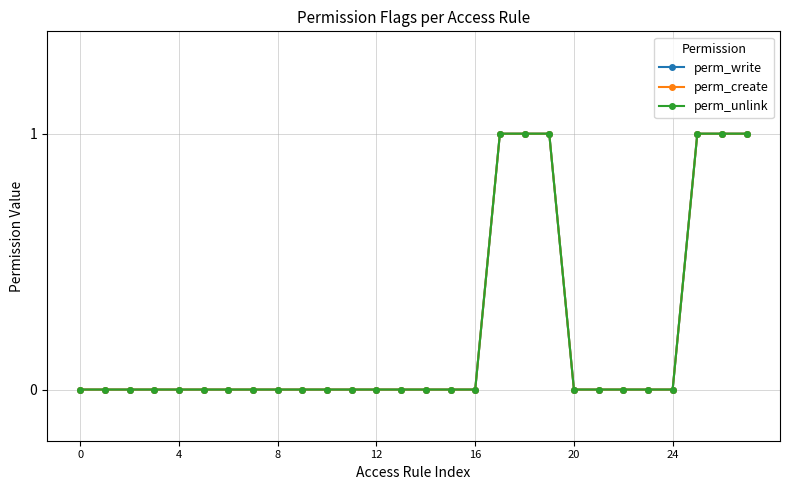

Does the chart display data point markers on the line(s)?

Yes